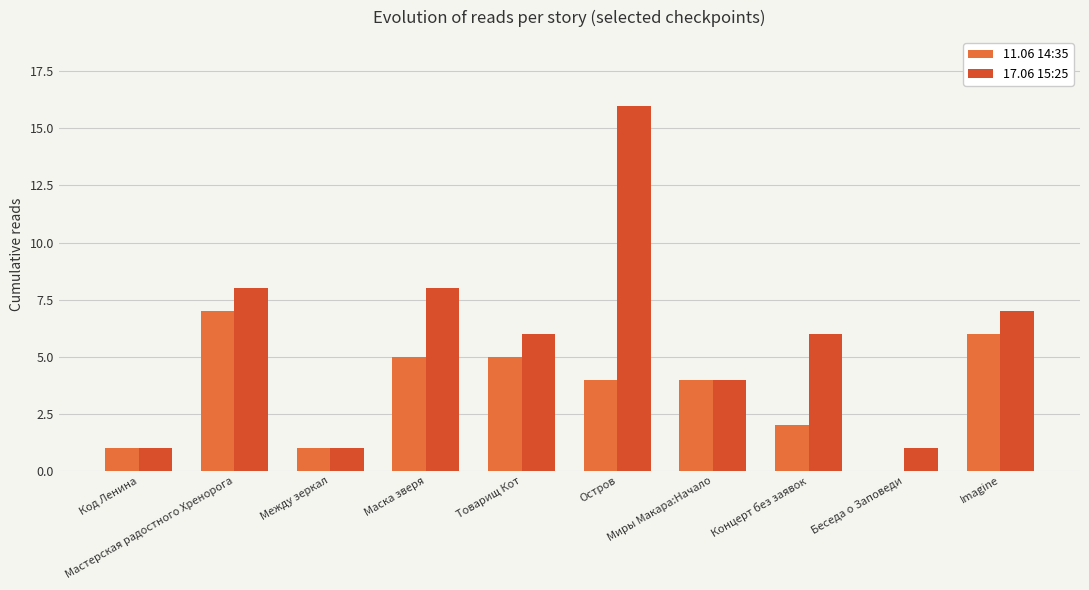

How many groups of bars are there?

10